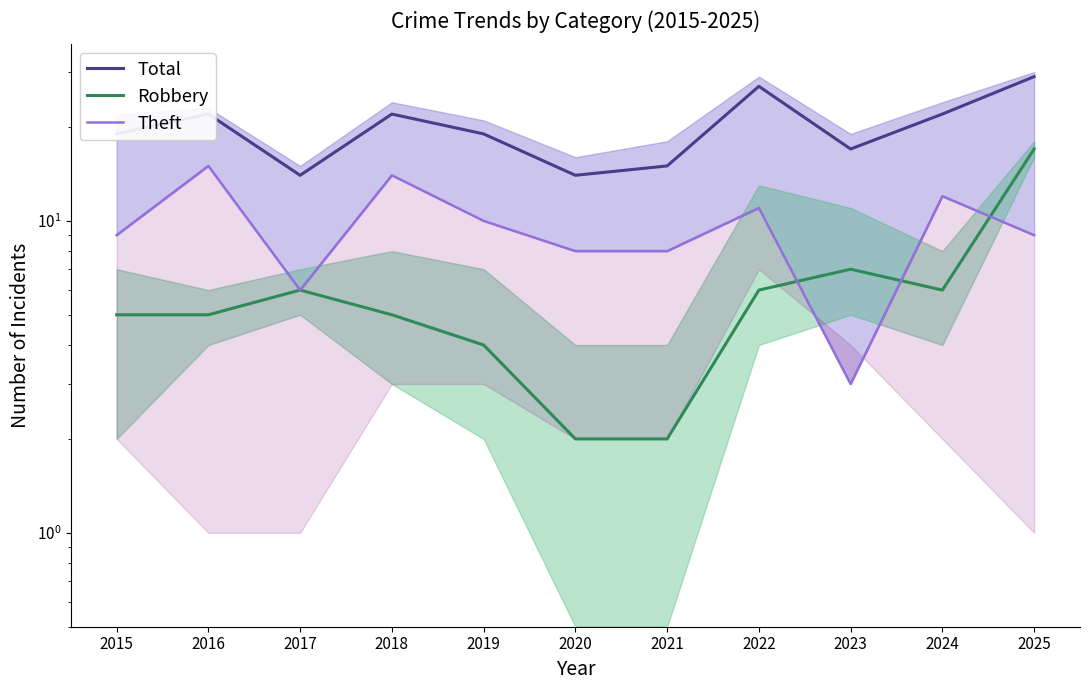

At which category is the sum across all series the highest?

2025